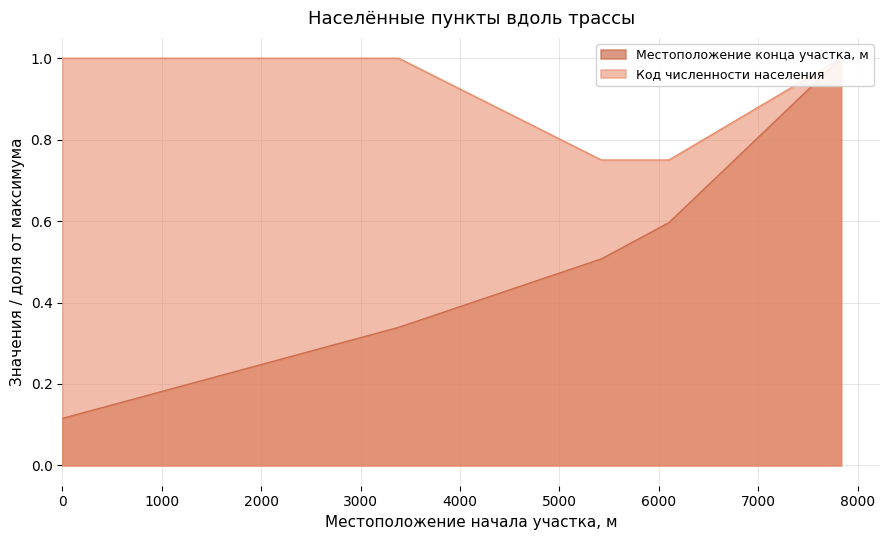

Does the chart display data point markers on the line(s)?

No